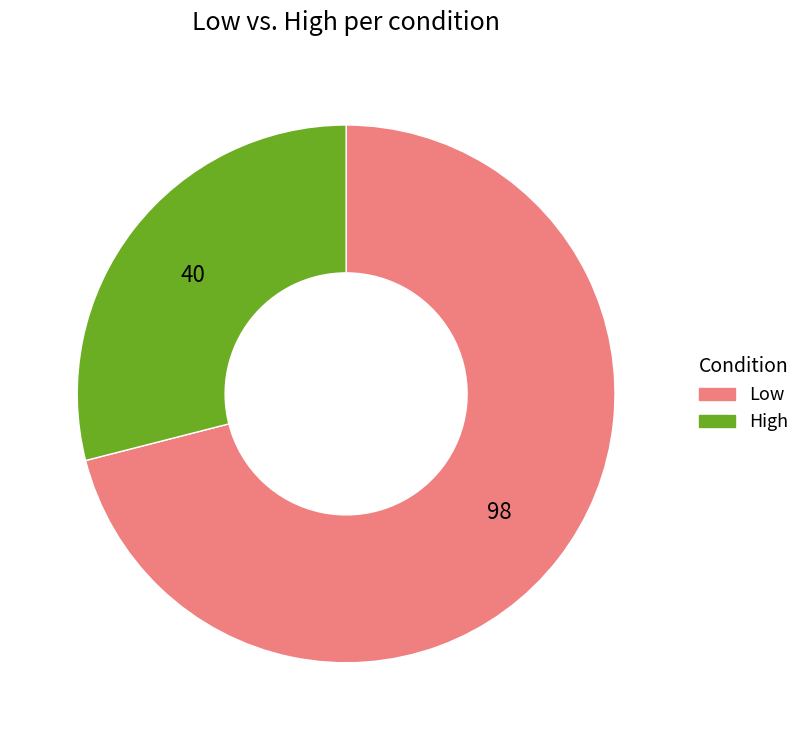

Which slice represents more than half of the pie?

Low